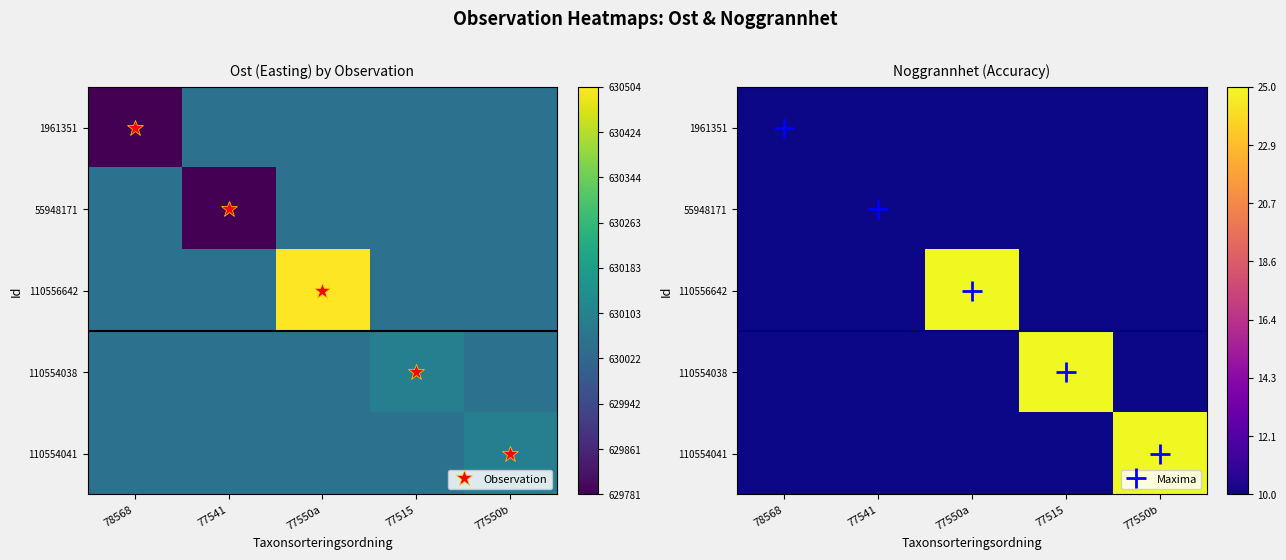

Rank the categories by 110556642 value from highest to lowest.

77550a, 78568, 77541, 77515, 77550b